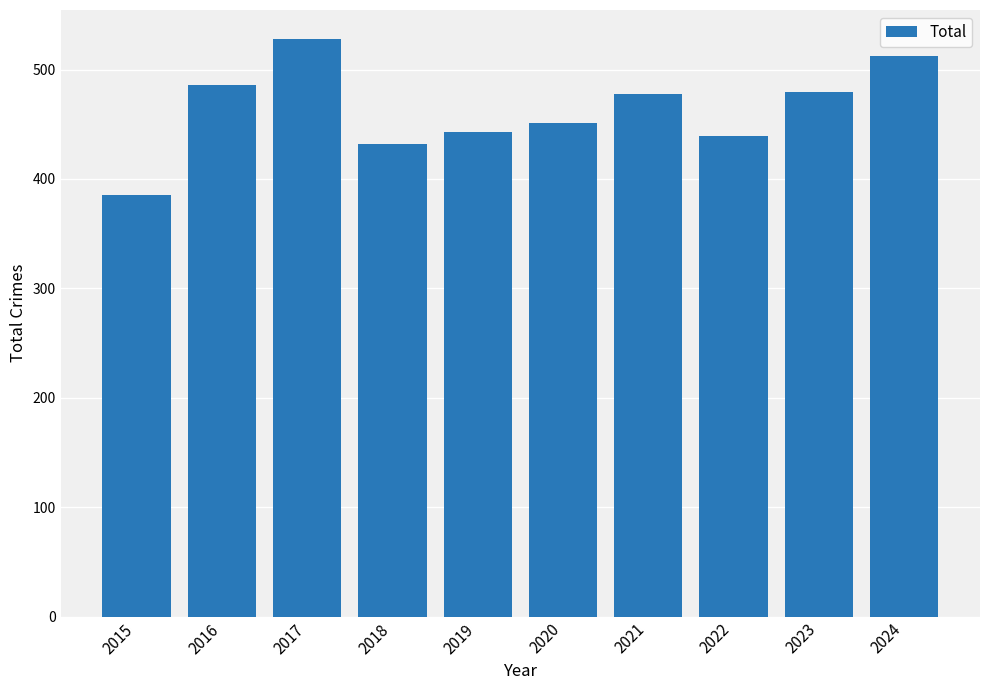

What is the smallest value displayed?

385